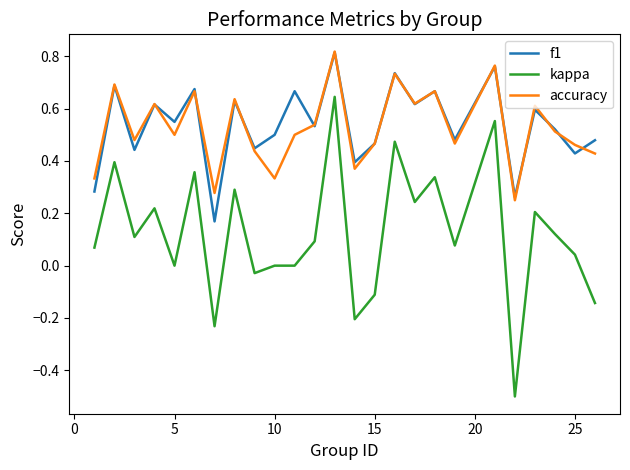

True or false: f1 and kappa intersect in this chart.

False